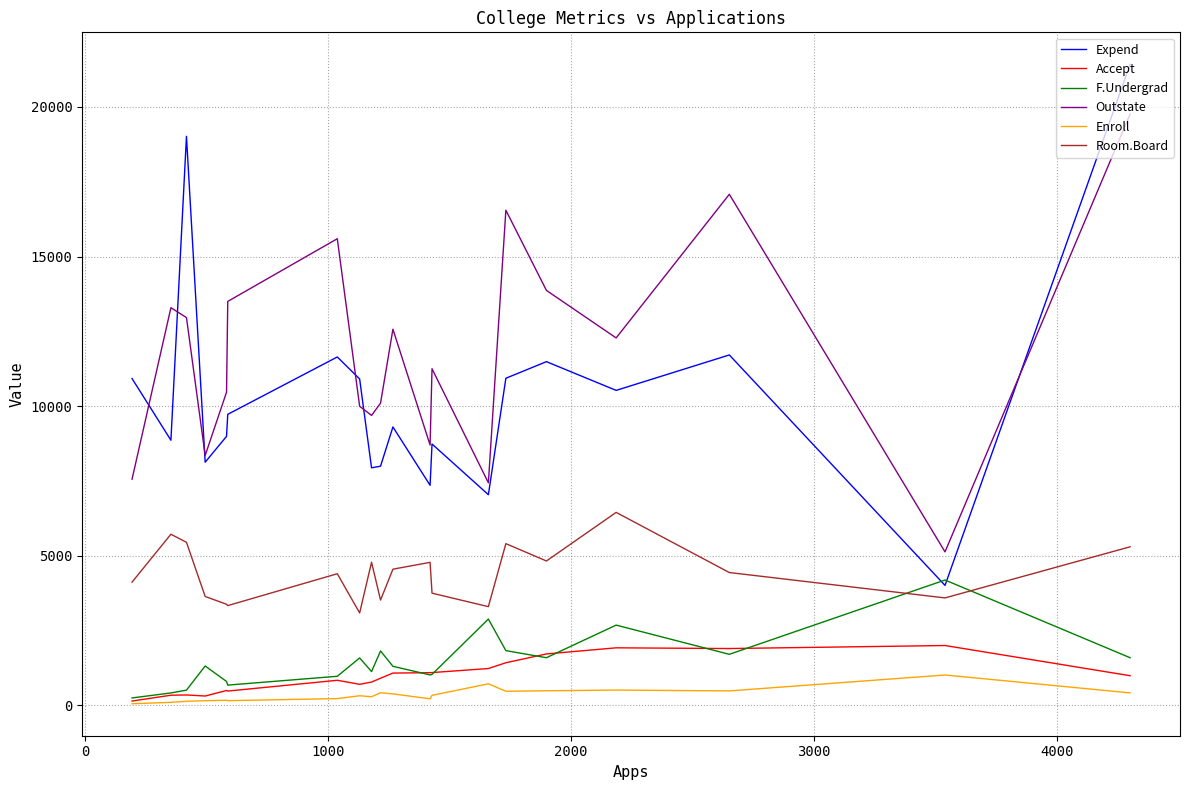

Which series has the largest total across all categories?

Outstate